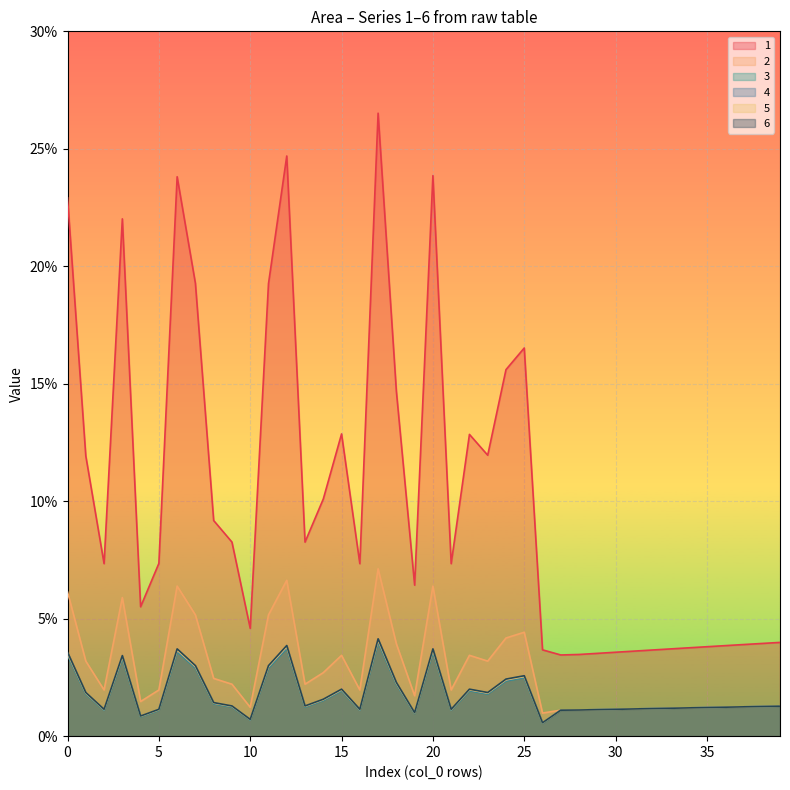

Is it true that 2 equals 0.0 at 8?

False